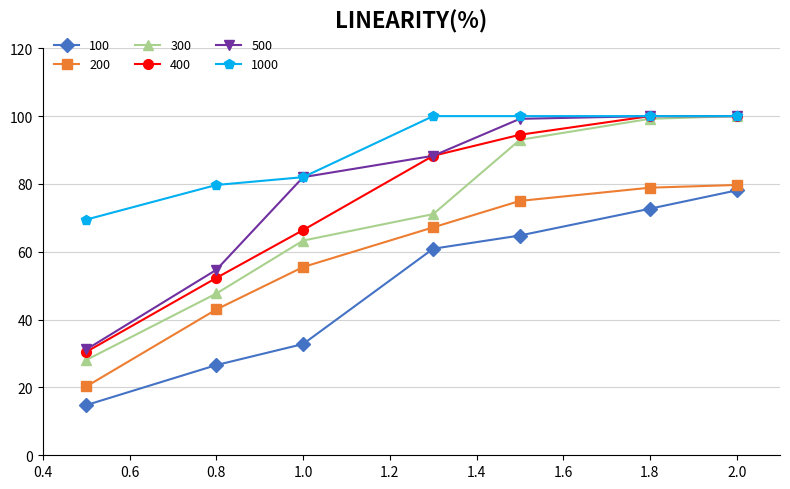

What is the minimum value for 500?

31.2